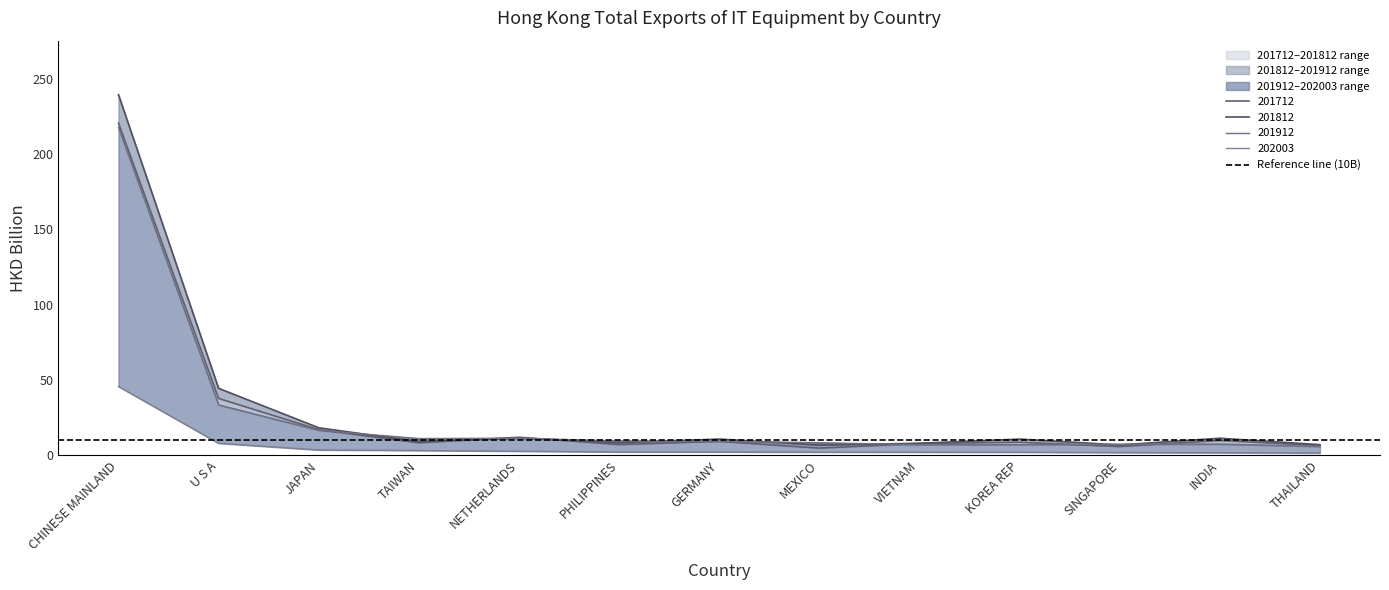

What is the approximate value of 201912 at JAPAN?

16.5